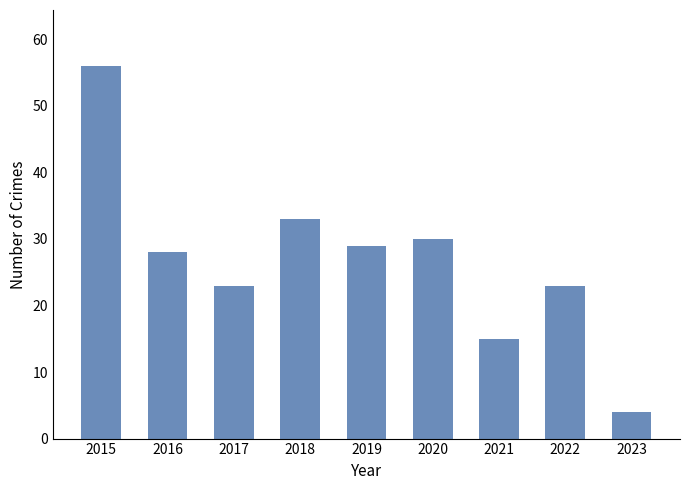

Where is the data nearest to the value 30?

2020